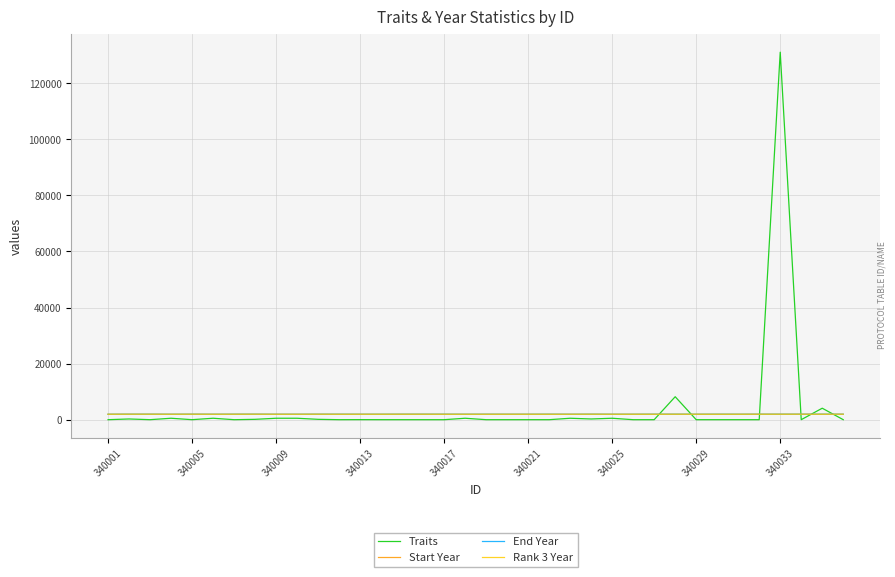

Reading left to right, transcribe all the data shown in this chart.

Traits: 0	256	4	513	4	514	0	128	514	513	128	1	16	2	1	0	0	514	1	0	2	0	512	256	513	0	0	8192	0	0	0	0	131072	0	4096	0
Start Year: 1930	1945	1945	1930	1944	1930	1938	1946	1930	1930	1943	1930	1930	1930	1939	1939	1930	1930	1930	1930	1930	1930	1930	1943	1930	1930	1930	1938	1930	1930	1930	1945	1938	1946	1930	1943
End Year: 1943	1960	1960	1942	1960	1943	1960	1960	1940	1942	1960	1960	1943	1945	1960	1960	1960	1940	1960	1945	1946	1960	1939	1960	1941	1941	1960	1960	1943	1960	1945	1960	1960	1960	1960	1960
Rank 3 Year: 1930	1945	1945	1930	1944	1930	1938	1946	1930	1930	1943	1930	1930	1930	1939	1939	1930	1930	1930	1930	1930	1930	1930	1943	1930	1930	1930	1938	1930	1930	1930	1945	1938	1946	1930	1943